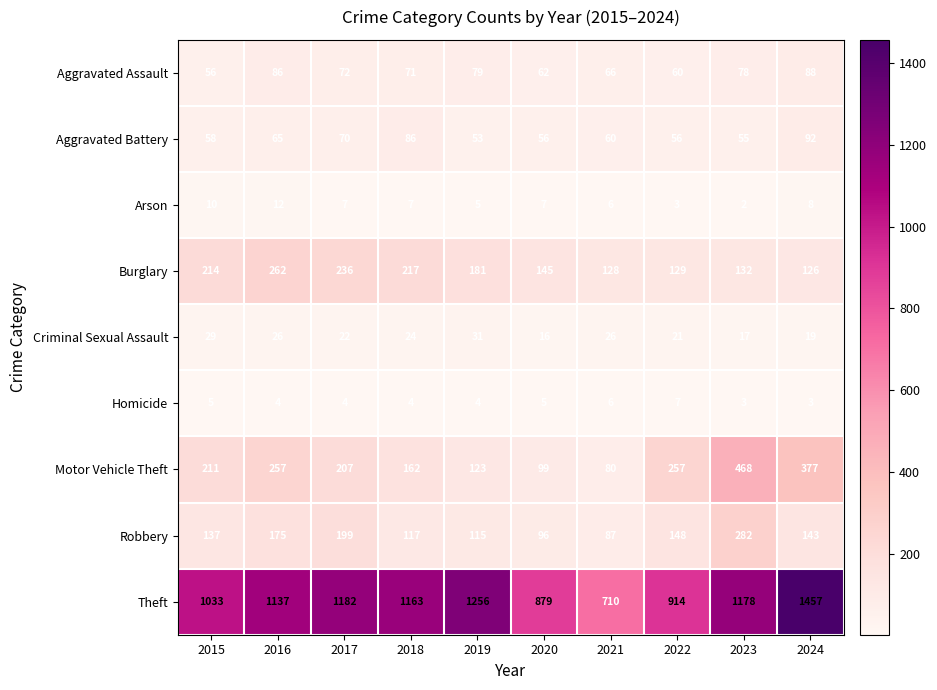

Which series has the largest total across all categories?

Theft